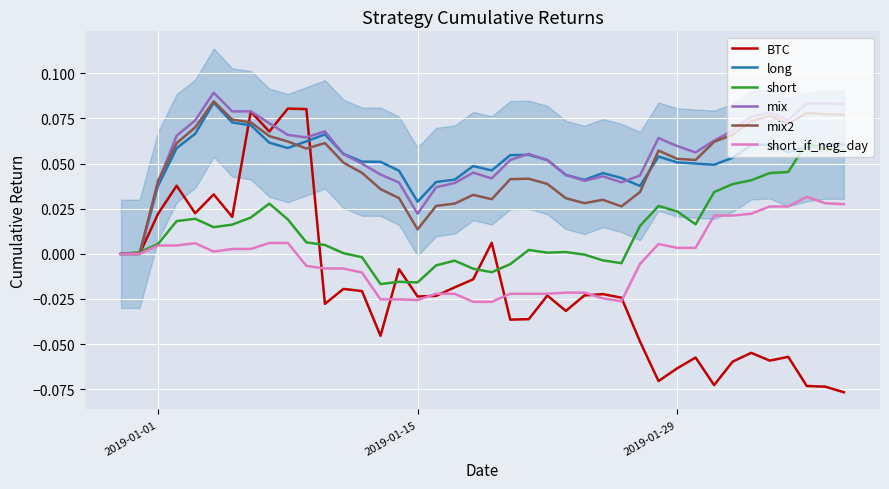

Is this an area chart (filled region under the line)?

No